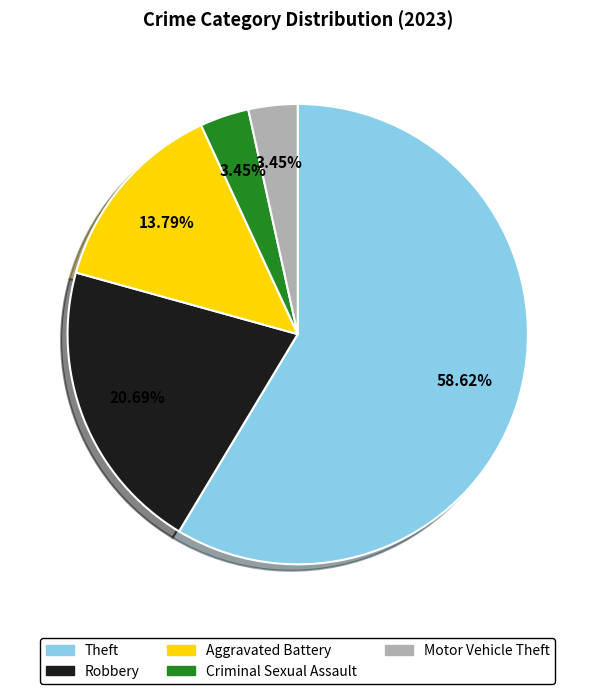

Does any single category account for the majority?

Yes